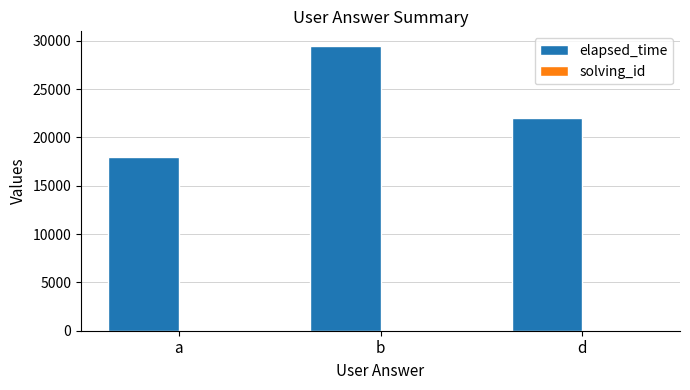

At which category is the sum across all series the highest?

b